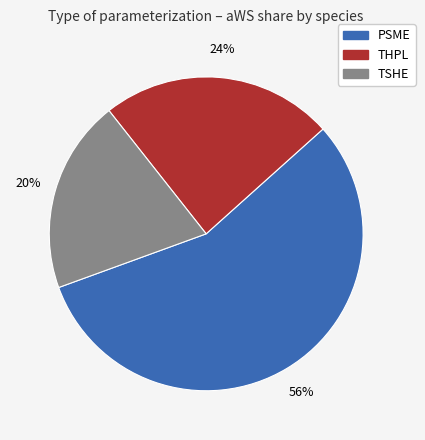

To the nearest percent, what portion does PSME represent?

56%